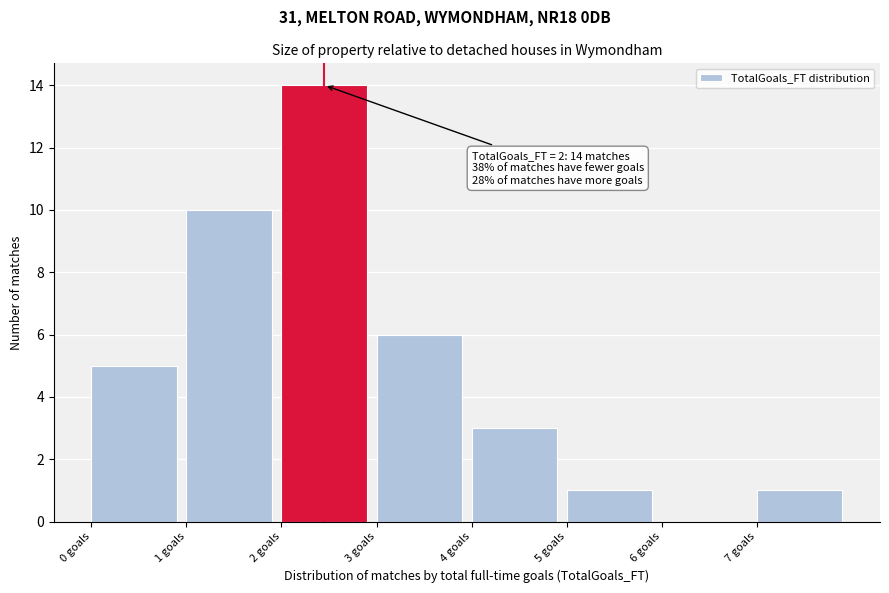

Over which range of the x-axis is the bar tallest?

2 to 3